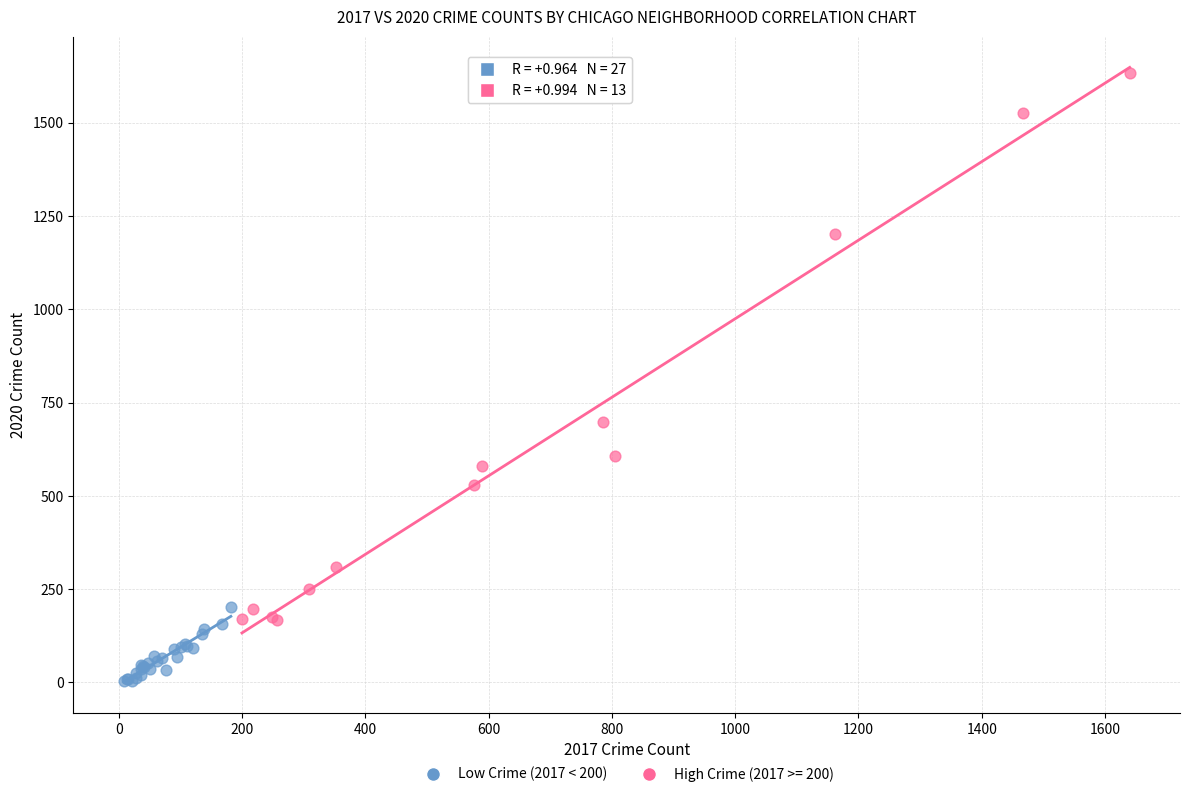

Which series reaches the minimum Y coordinate?

Low Crime (2017 < 200)